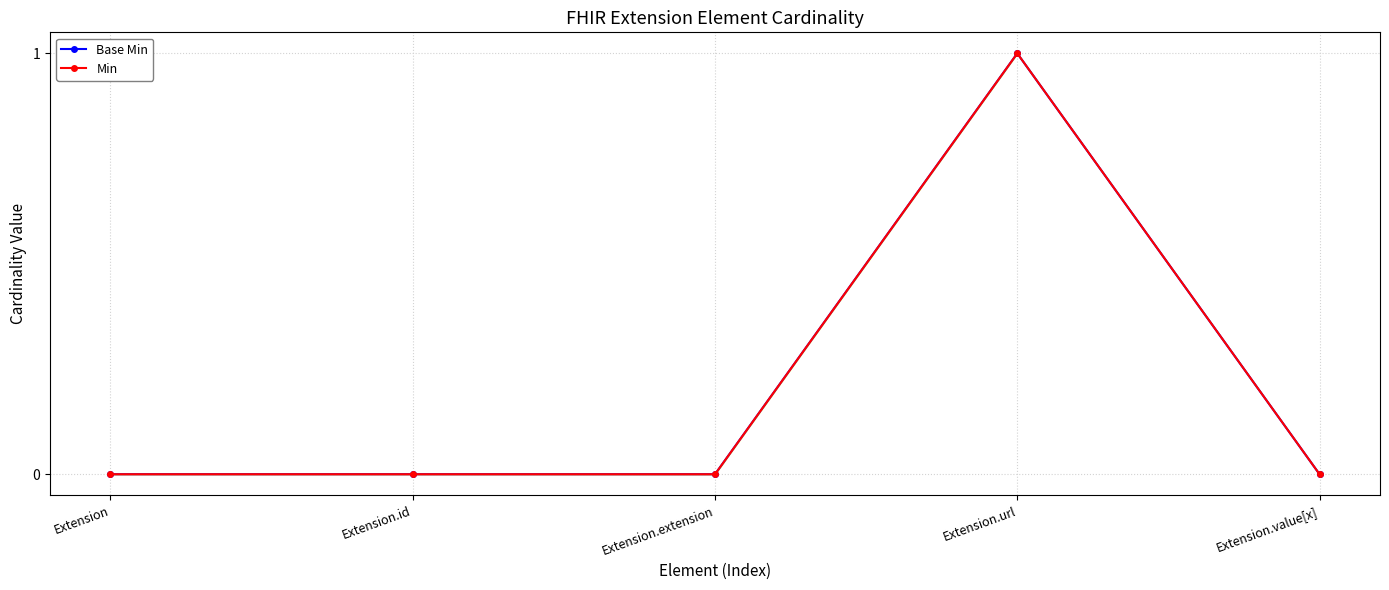

At which category does Min reach its first local peak?

Extension.url